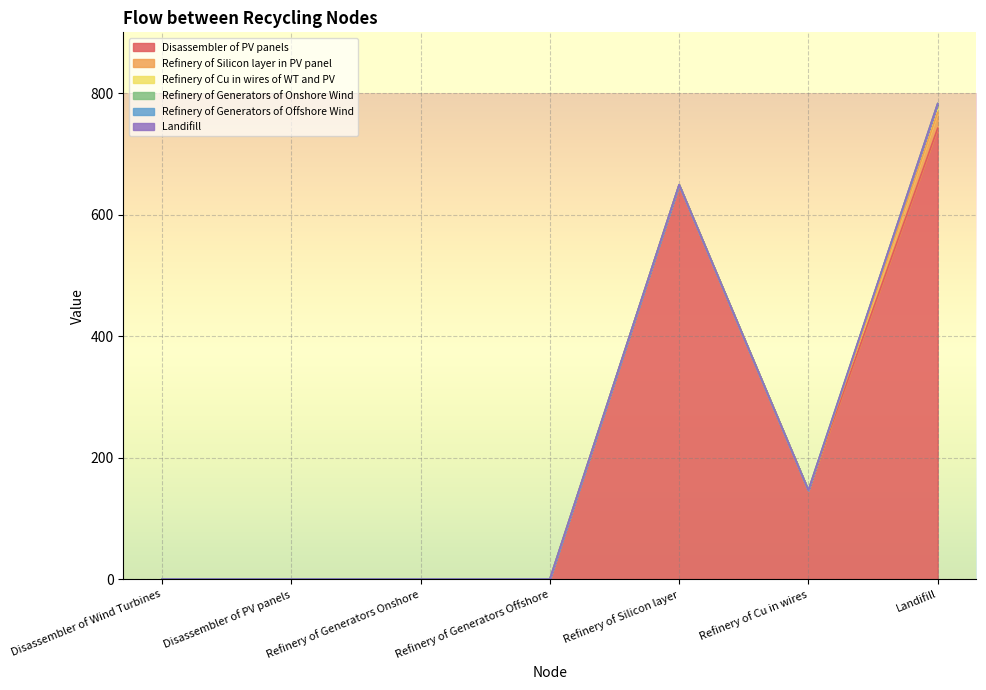

True or false: Landifill and Refinery of Generators of Onshore Wind cross at least once.

False